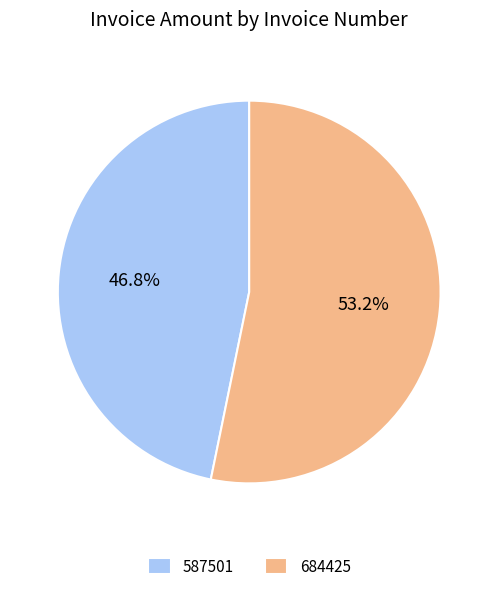

Which slice is the smallest?

587501